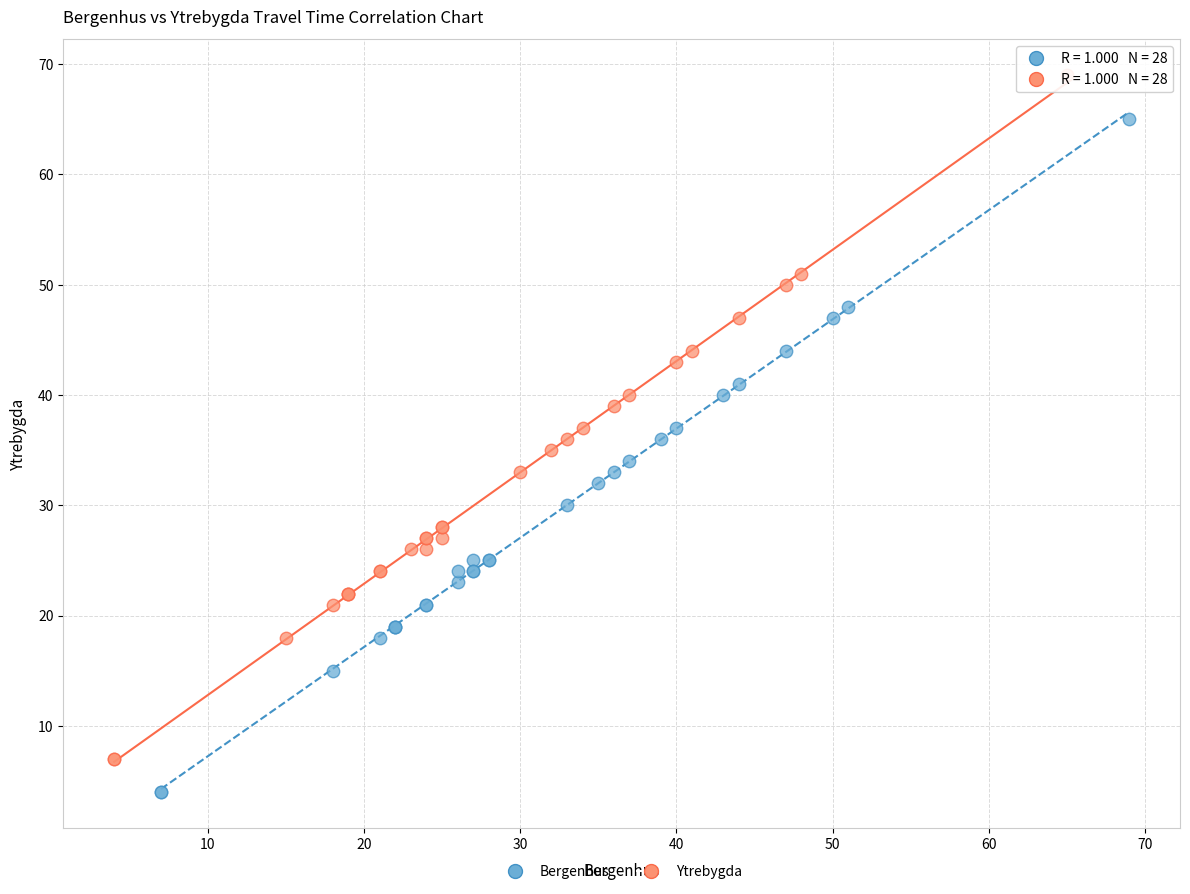

Which series reaches the minimum Y coordinate?

Bergenhus